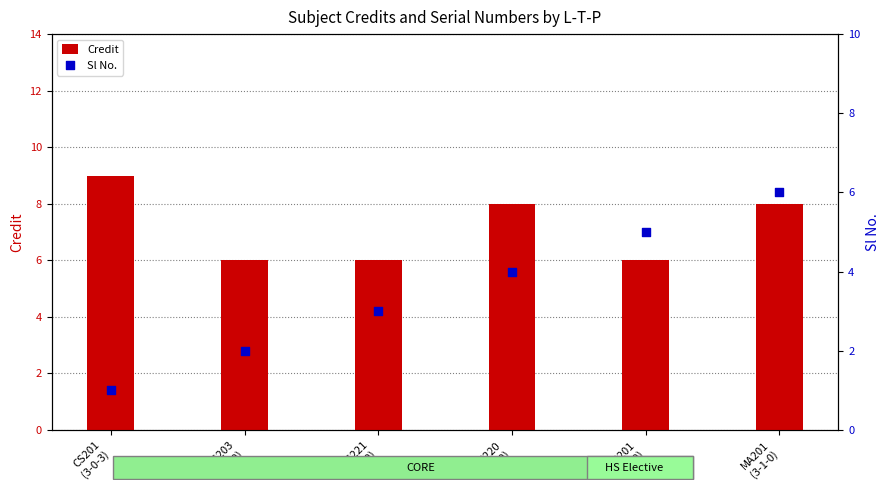

Which series has the largest total across all categories?

Credit